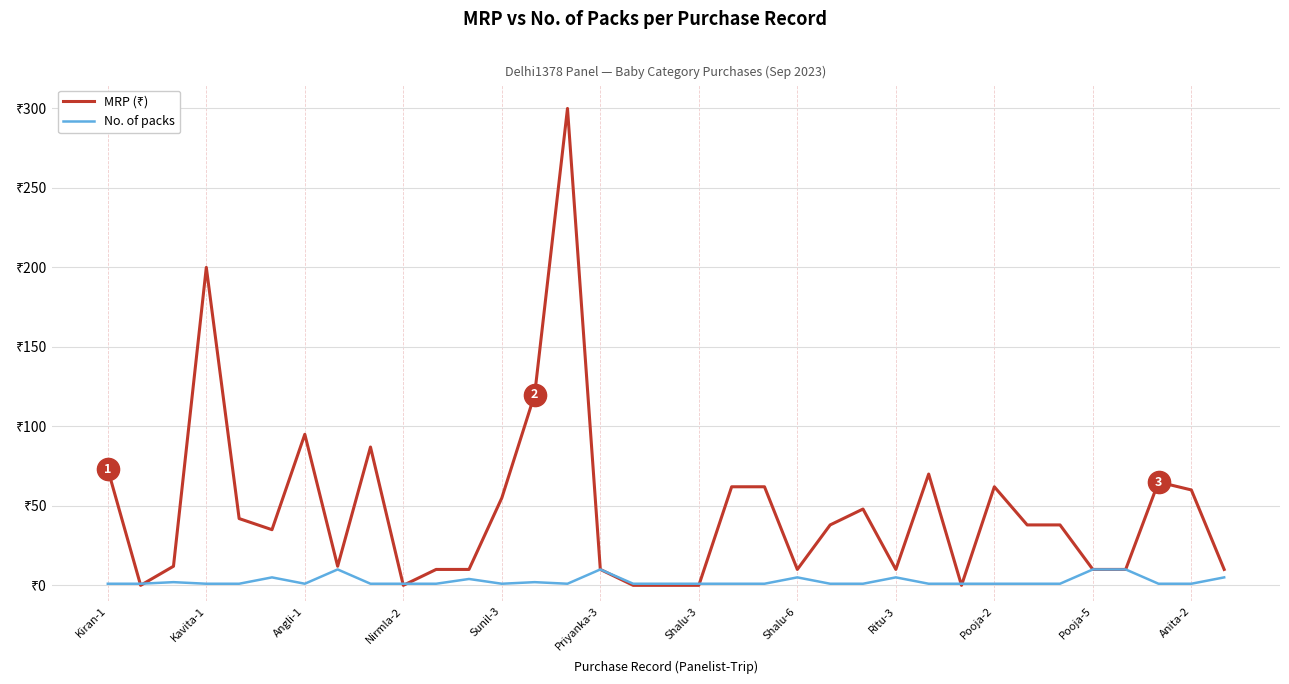

Does the chart have visible grid lines?

Yes